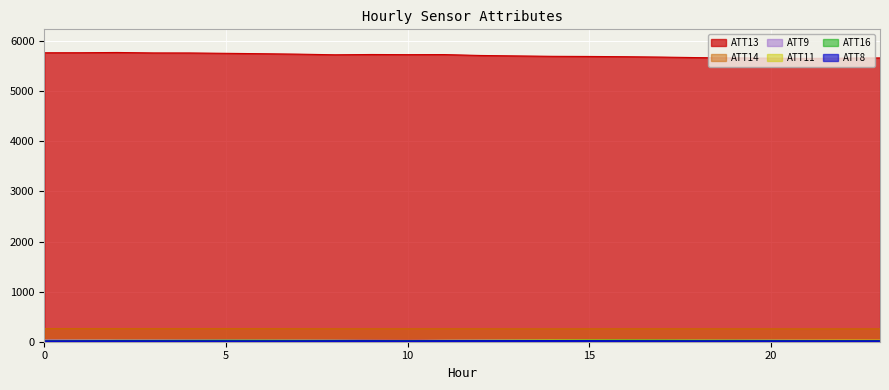

True or false: ATT9 has a value of 32.7 at 5.

True